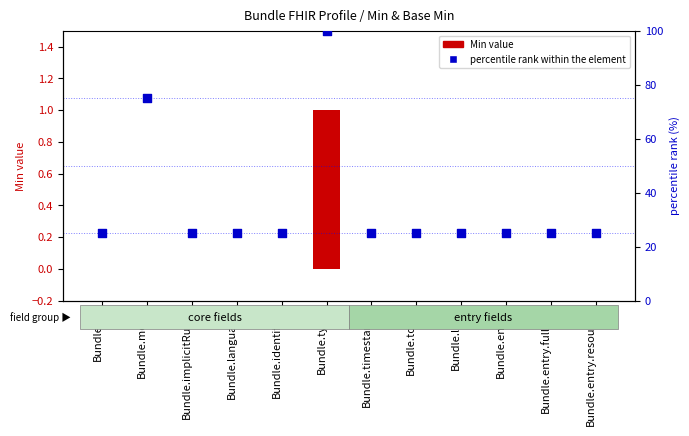

At how many categories does at least one series exceed 50?

2